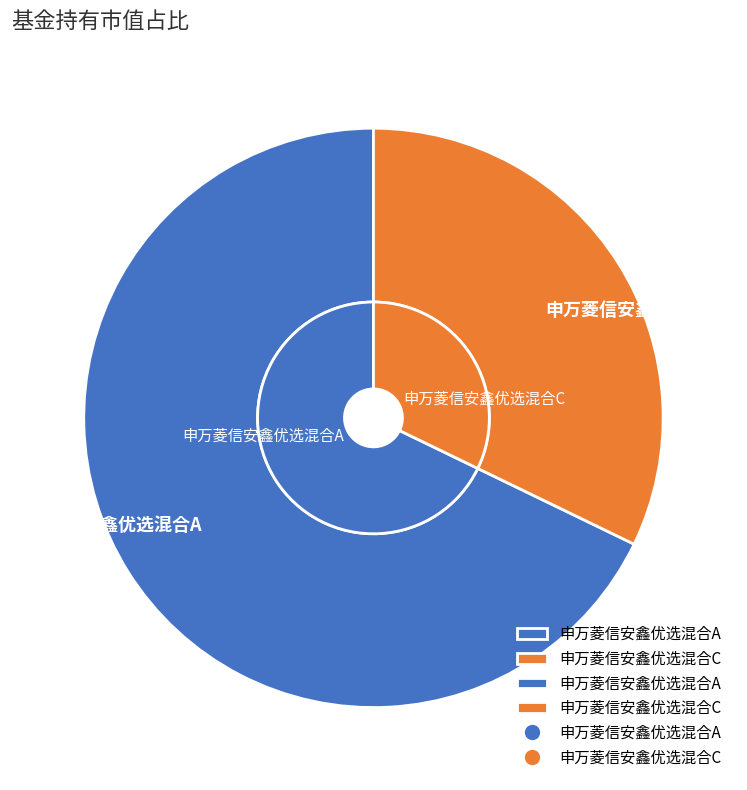

The 申万菱信安鑫优选混合C slice represents 32% of the pie. True or false?

True